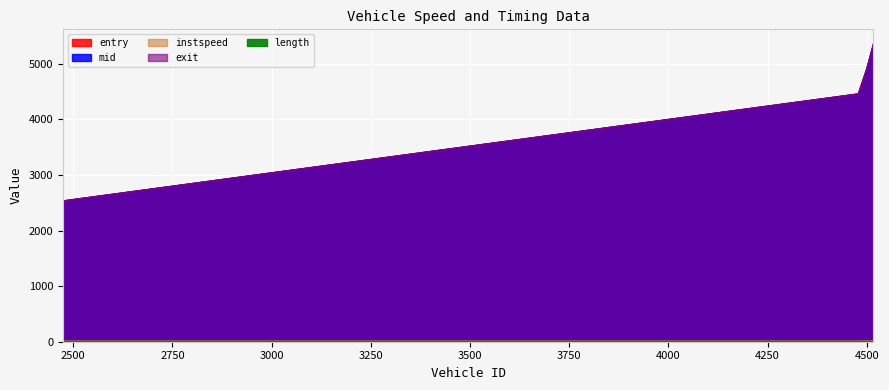

At which category is the sum across all series the highest?

4517.0